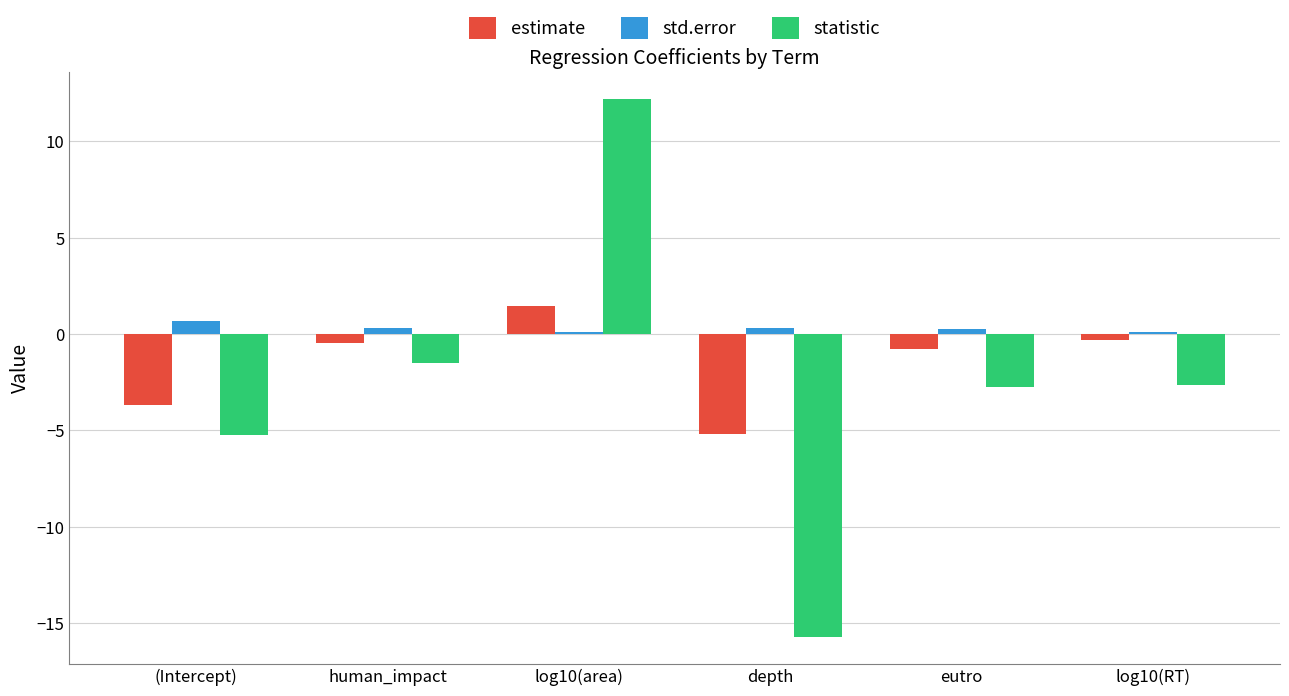

Are the bars horizontal?

No